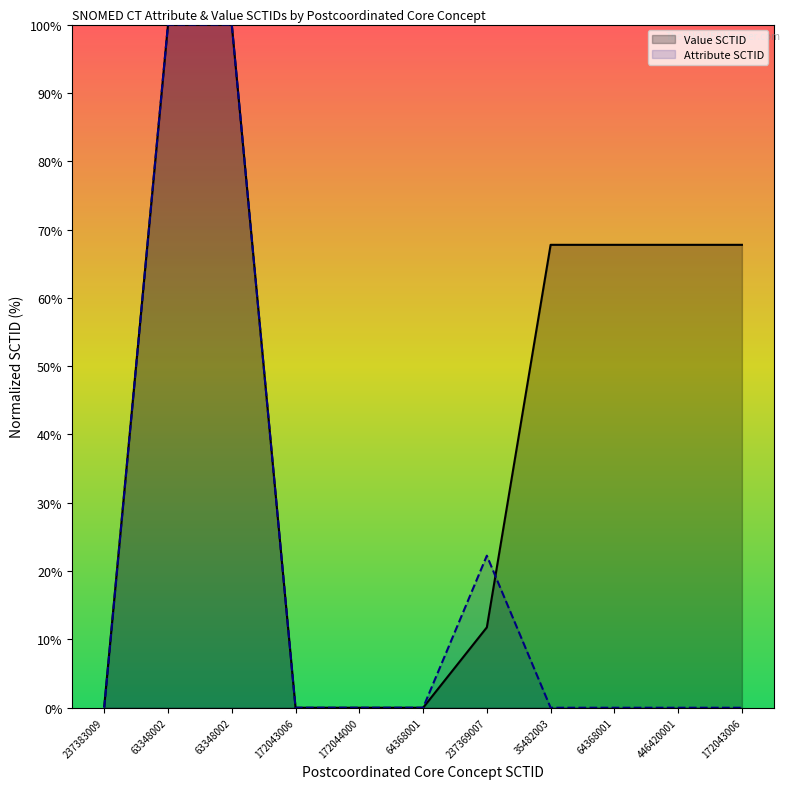

True or false: Attribute SCTID and Value SCTID intersect in this chart.

True